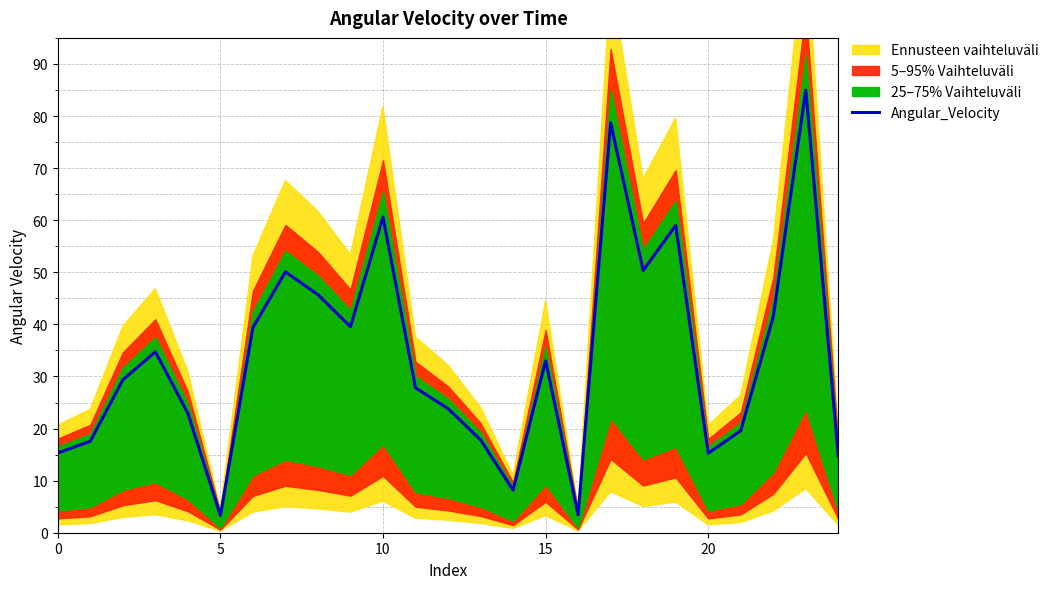

The value at 19 is 102.7. True or false?

False